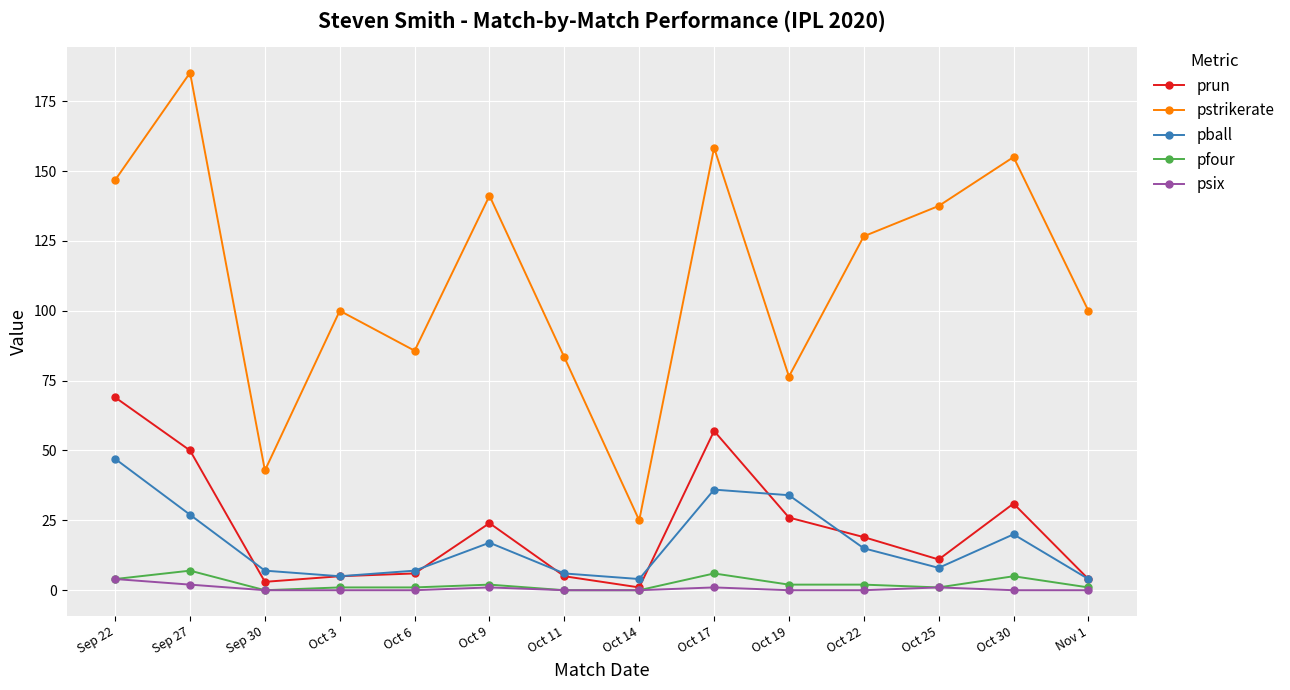

Which series changed the most between Oct 6 and Oct 30?

pstrikerate